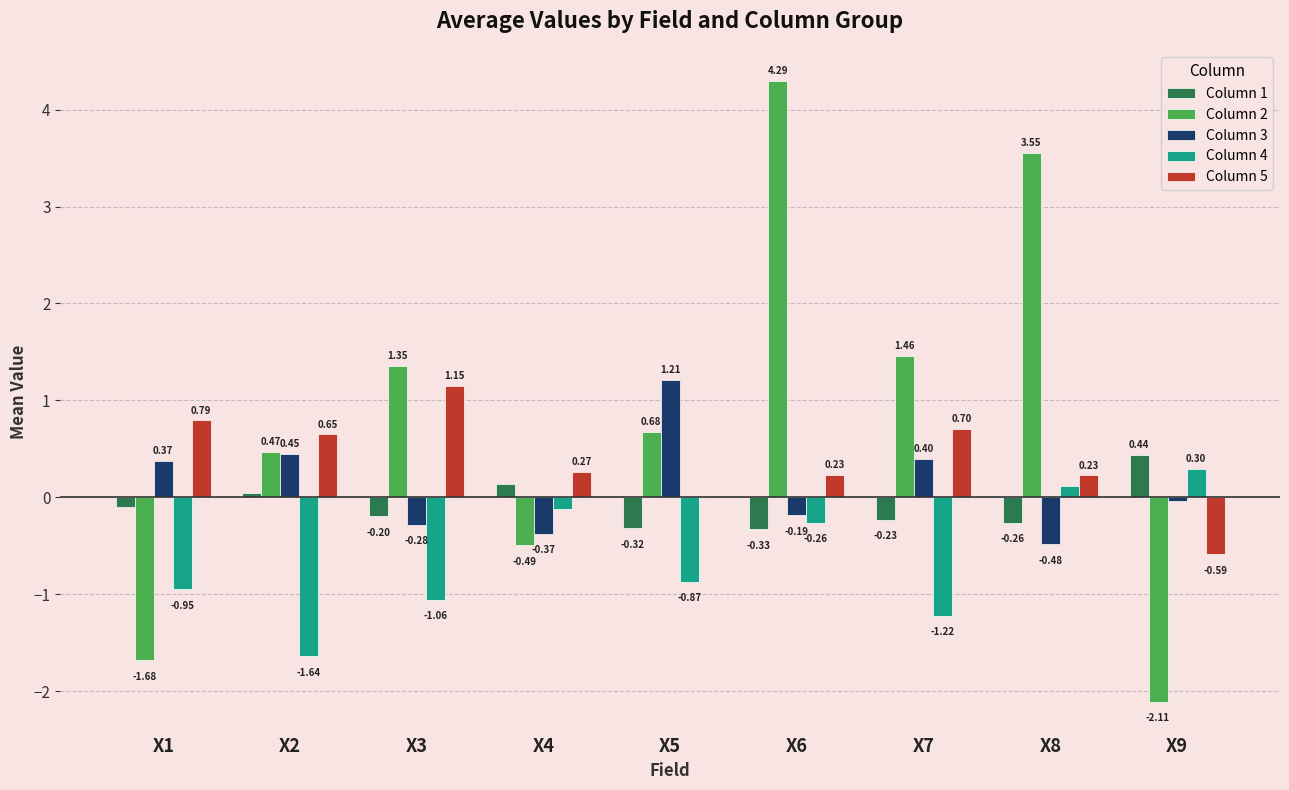

Between X6 and X7, which series saw the biggest shift?

Column 2